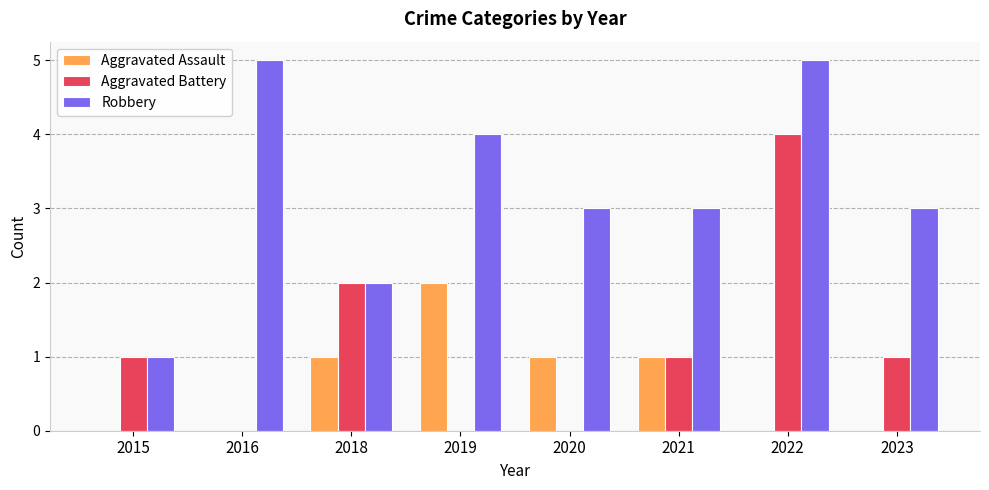

What is the average value of the Aggravated Battery series?

1